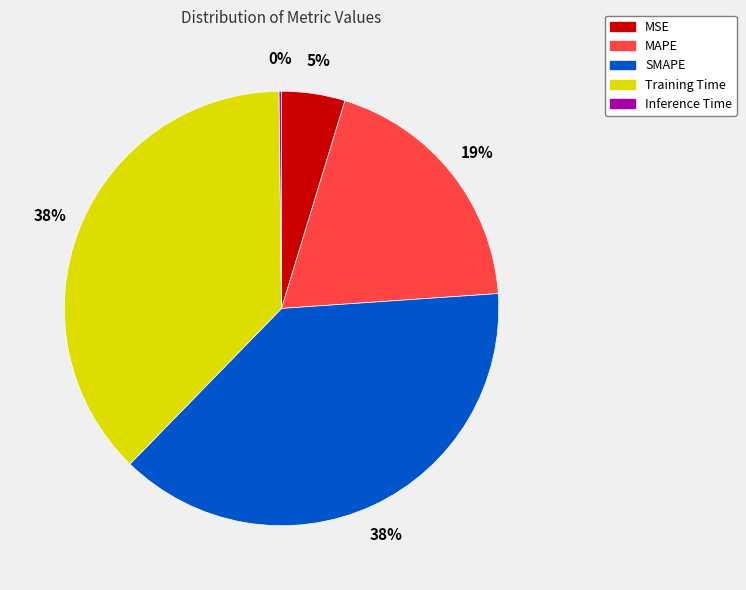

To the nearest percent, what is the difference between the largest and smallest slice percentages?

38%